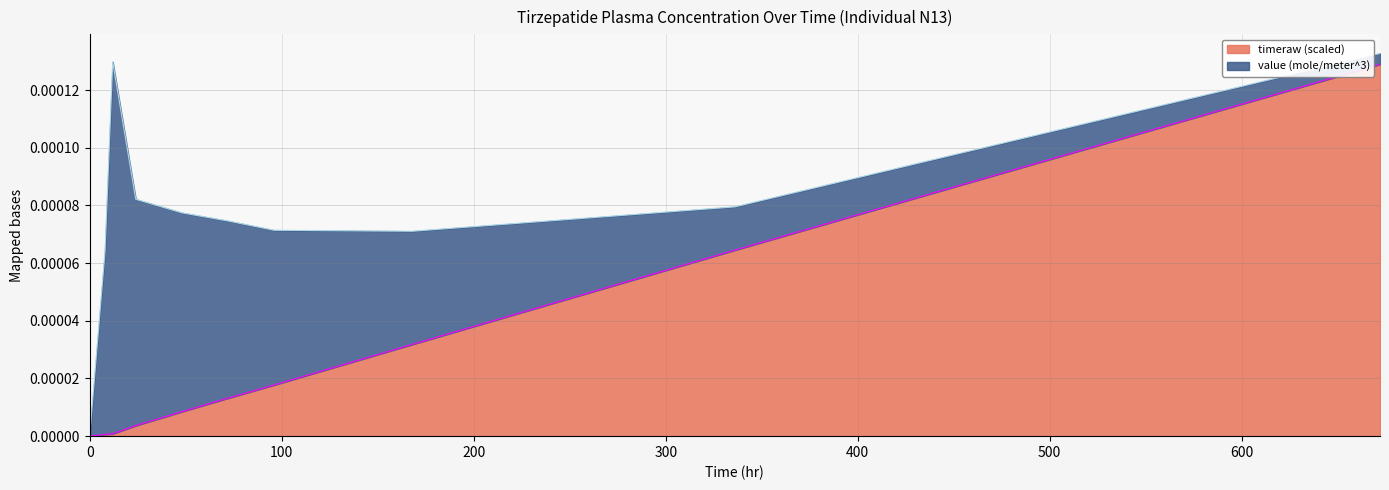

Rank the categories by value from highest to lowest.

672.0, 336.0, 168.0, 96.0, 72.0, 48.0, 24.0, 12.0, 8.0, 0.0